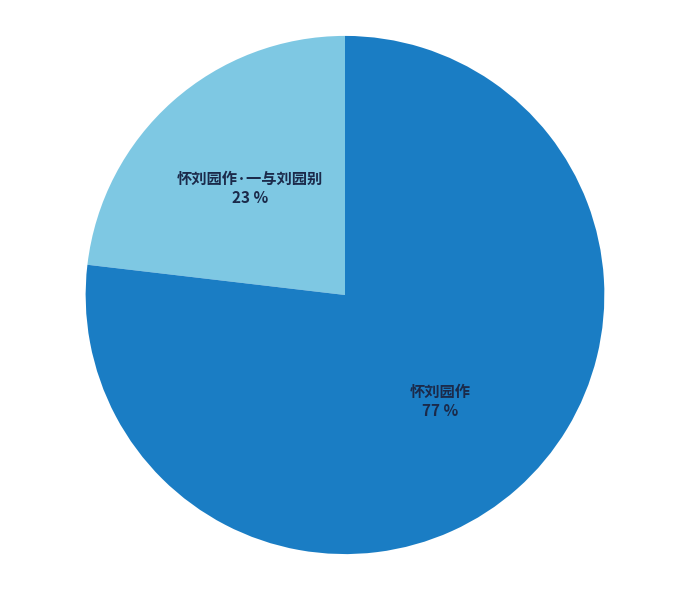

True or false: 怀刘园作 accounts for 65% of the total.

False